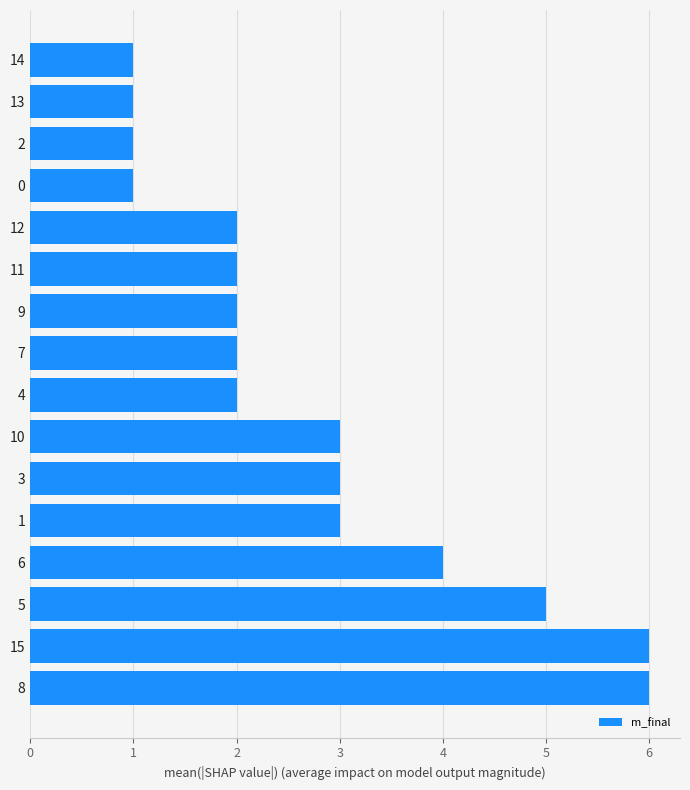

Which has a higher value, 5 or 11?

5